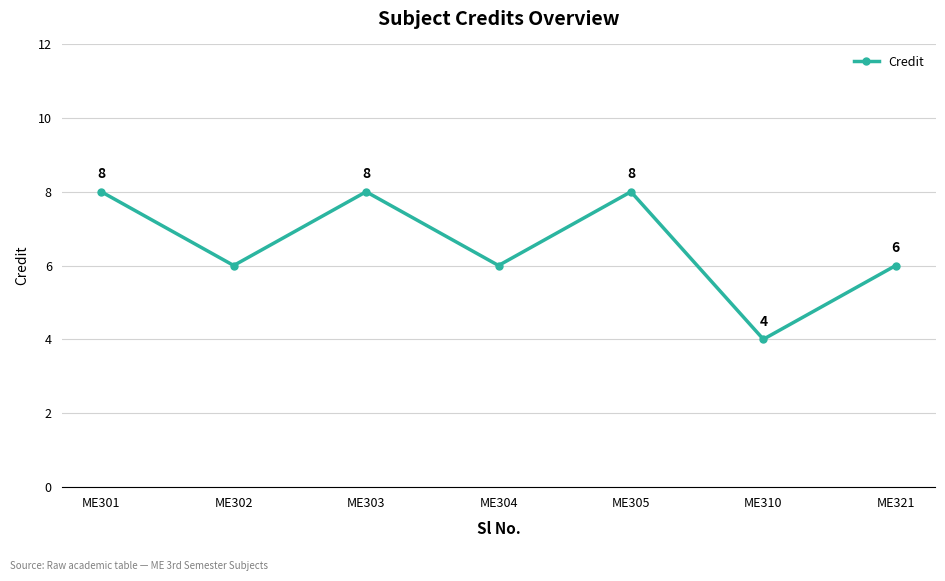

What is the change in value from ME304 to ME310?

-2